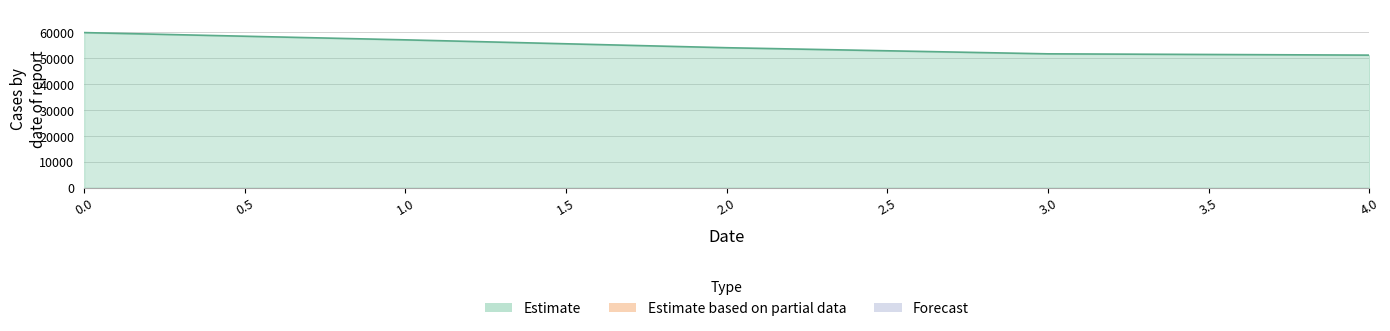

How many lines are shown in the chart?

1